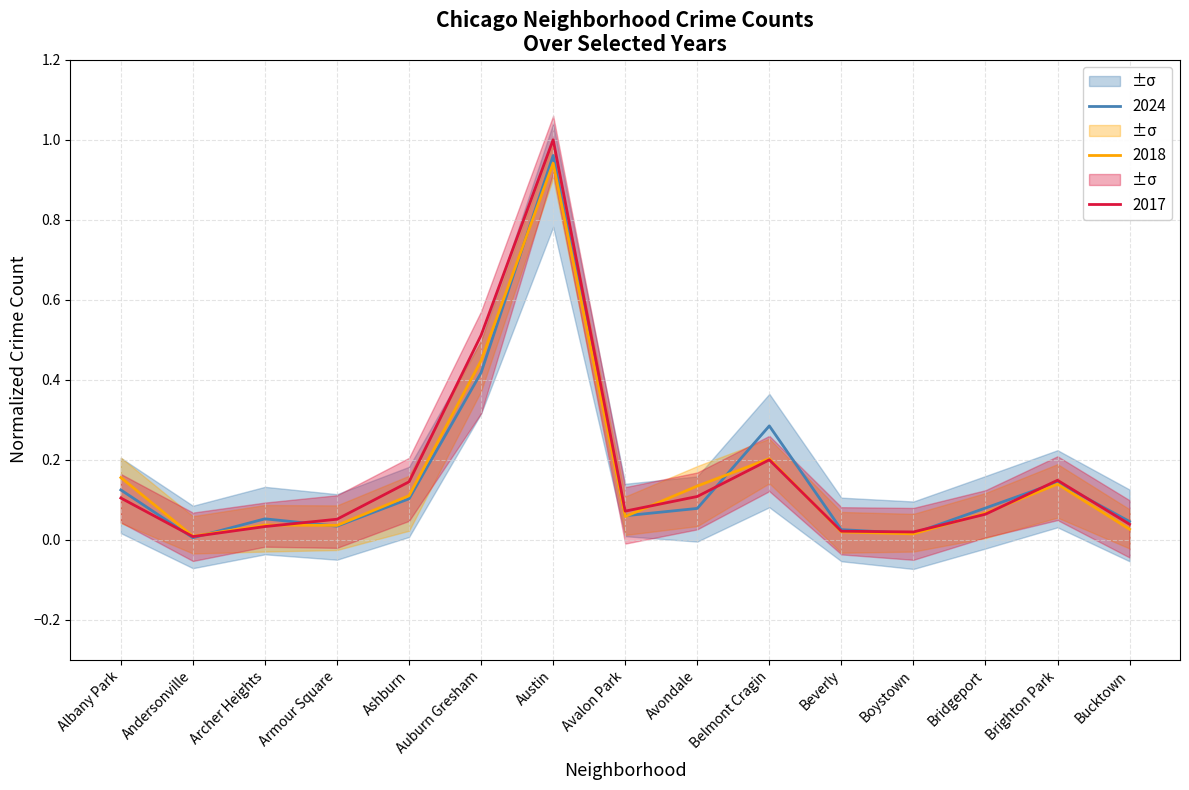

Which category has the lowest value across all series?

Andersonville